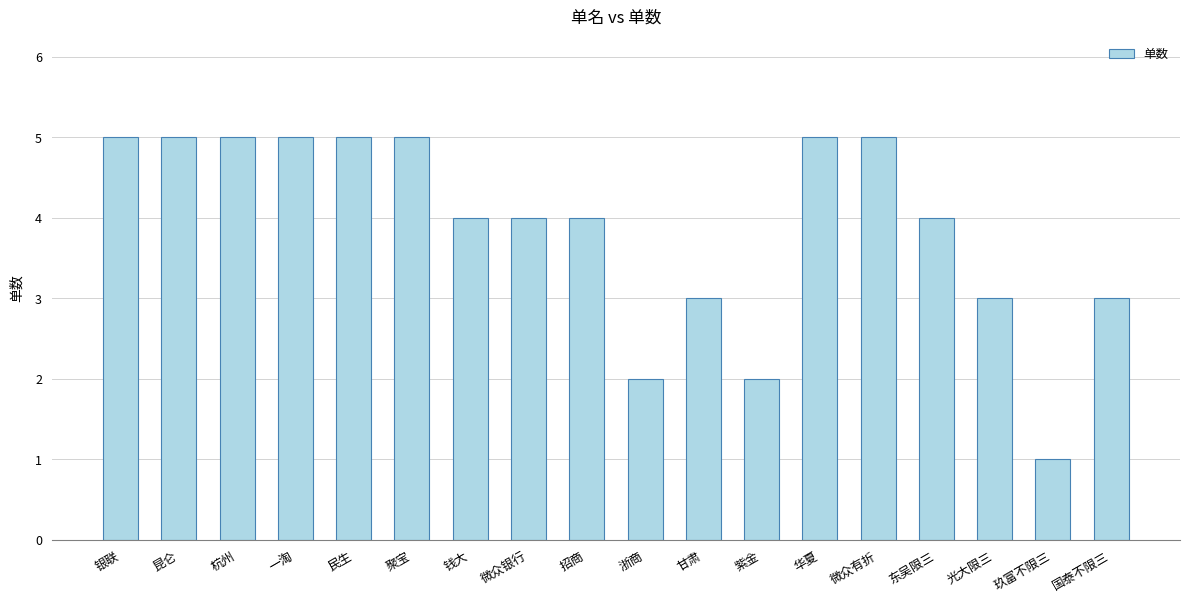

Read the value at 聚宝.

5